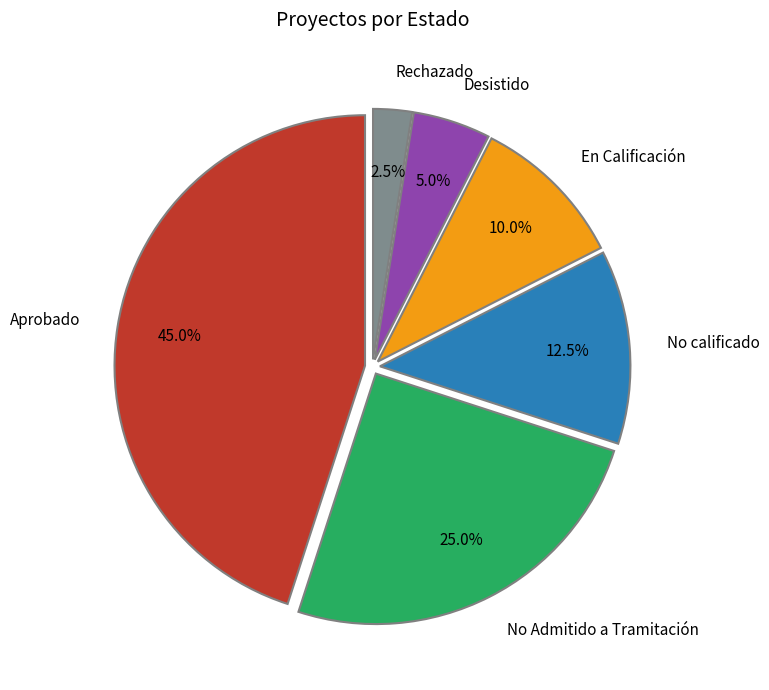

Is there any slice that represents more than half of the pie?

No